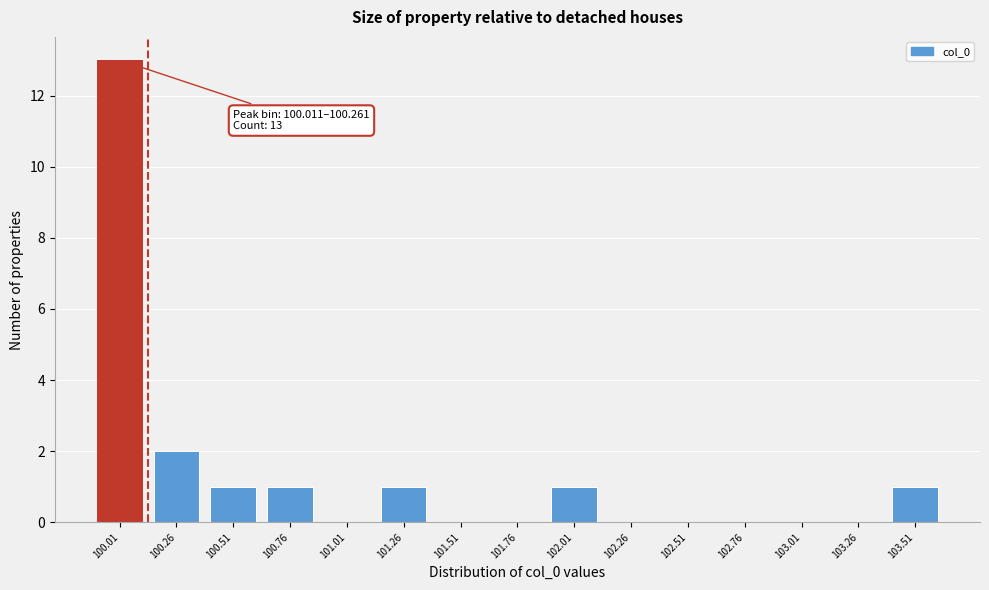

Reading left to right, list all the values displayed in this chart.

100.01=13	100.26=2	100.51=1	100.76=1	101.01=0	101.26=1	101.51=0	101.76=0	102.01=1	102.26=0	102.51=0	102.76=0	103.01=0	103.26=0	103.51=1